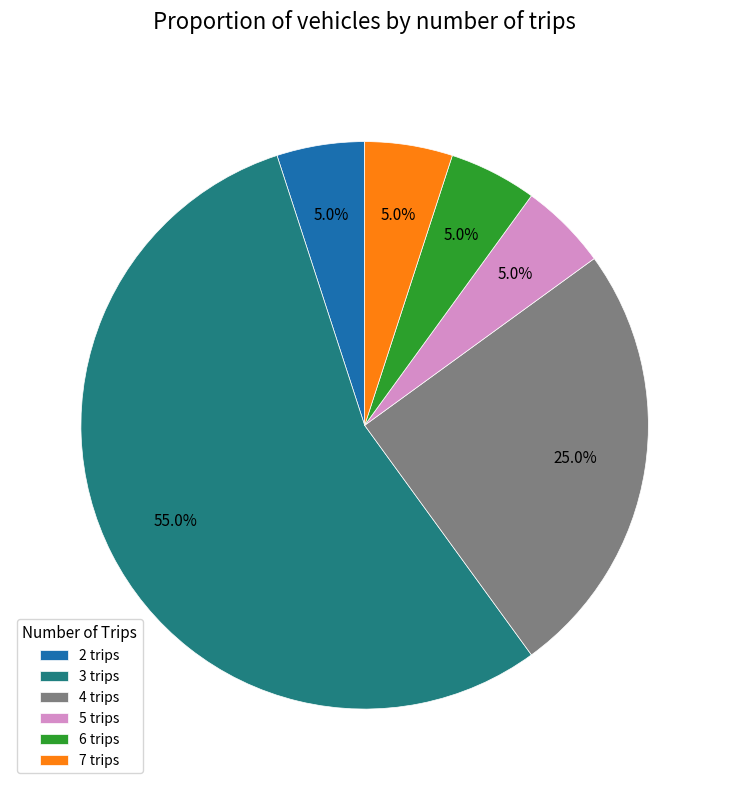

Combined, do 7 trips and 6 trips account for over 50%?

No